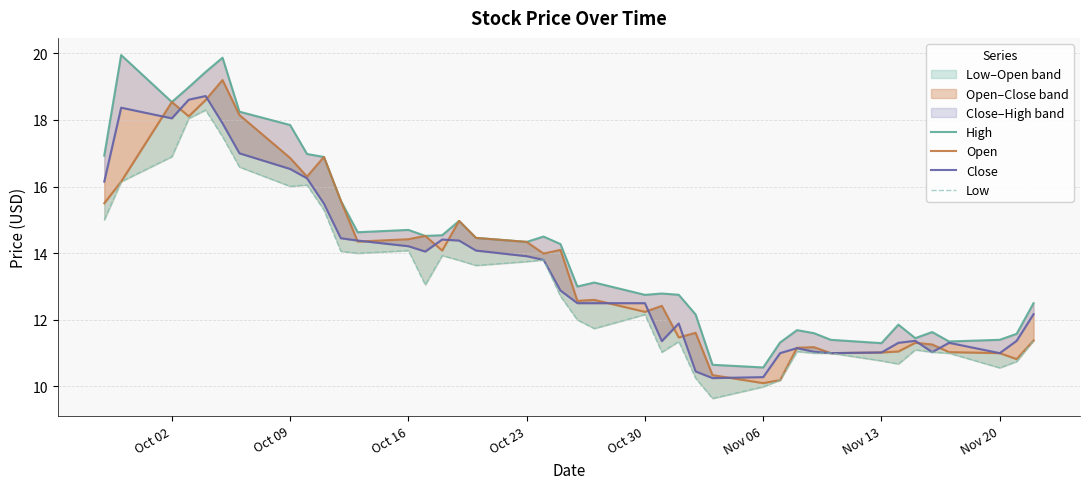

True or false: Close and High cross at least once.

False